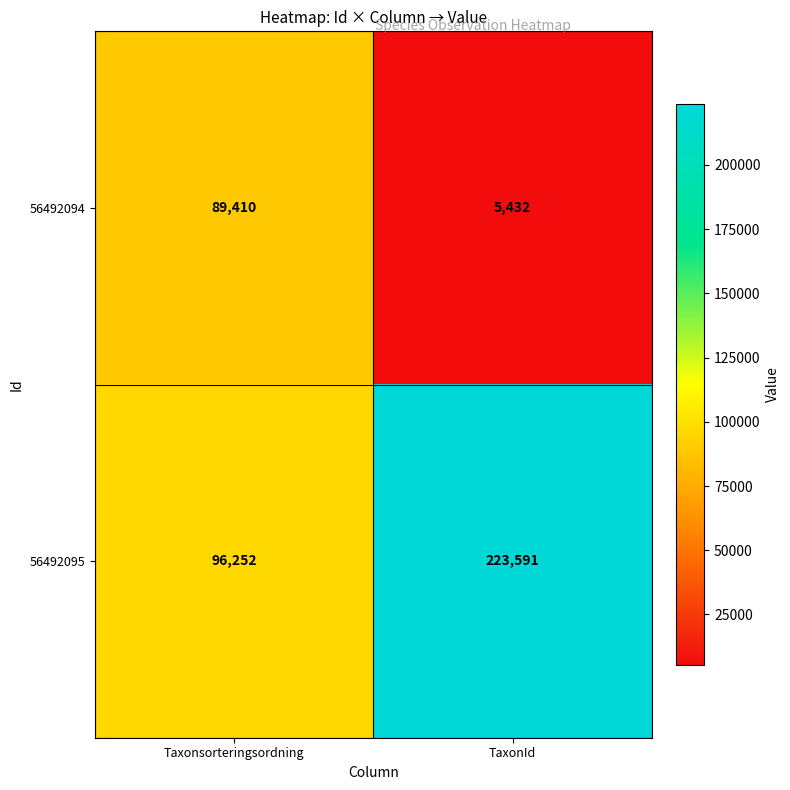

Which series has the largest total across all categories?

56492095